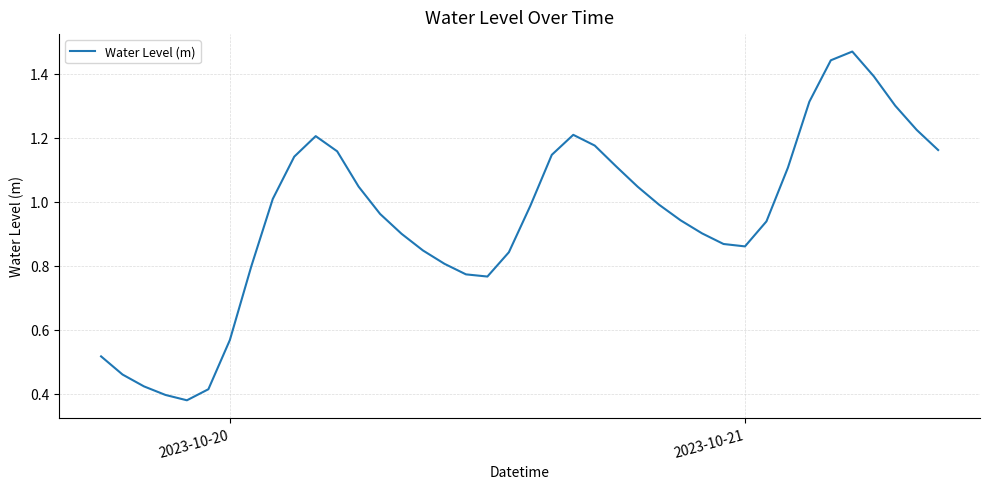

What is the difference between the second highest and second lowest values?

1.0